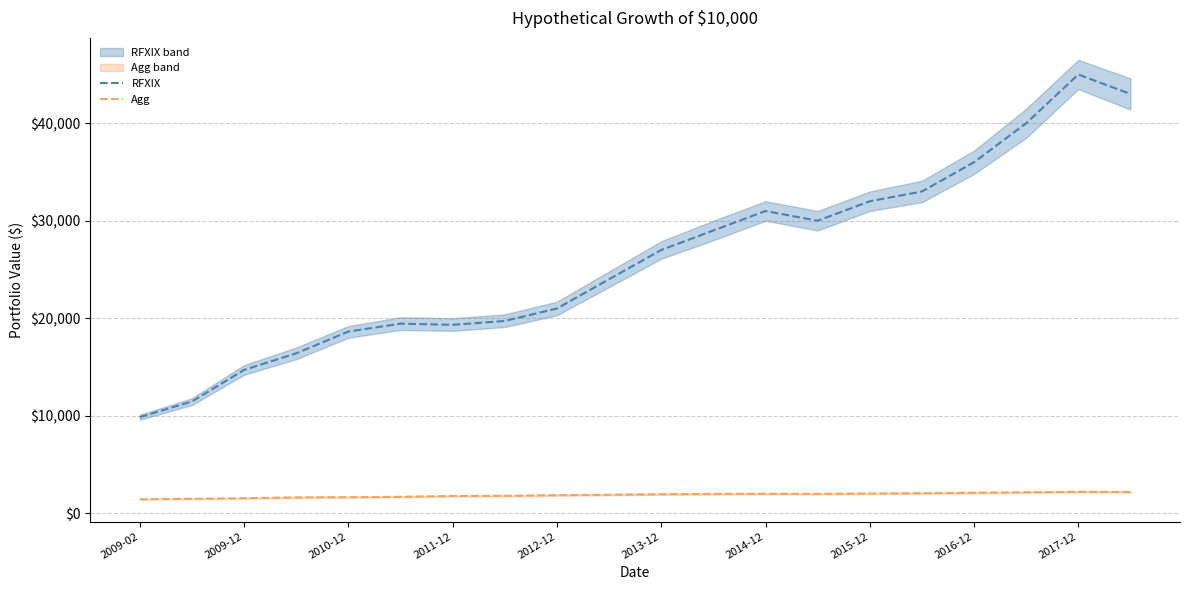

True or false: RFXIX and Agg intersect in this chart.

False